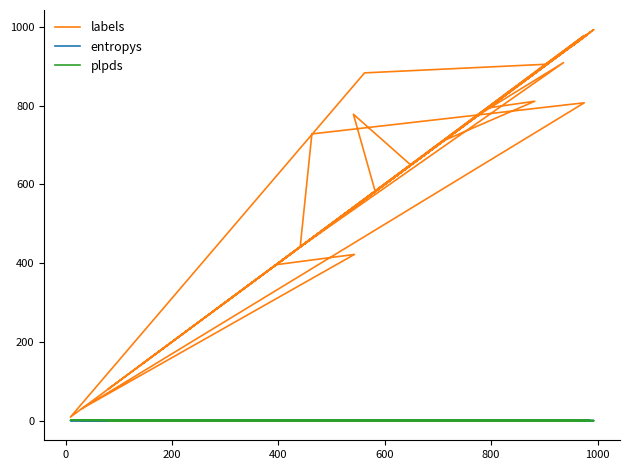

How many categories are shown in the chart?

40